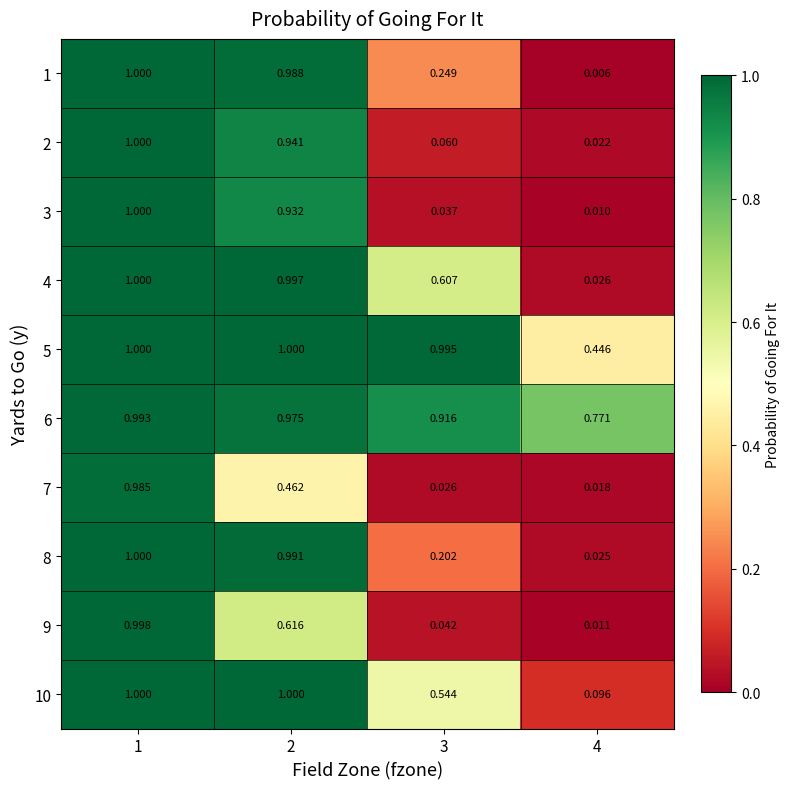

At how many categories does at least one series exceed 0?

4